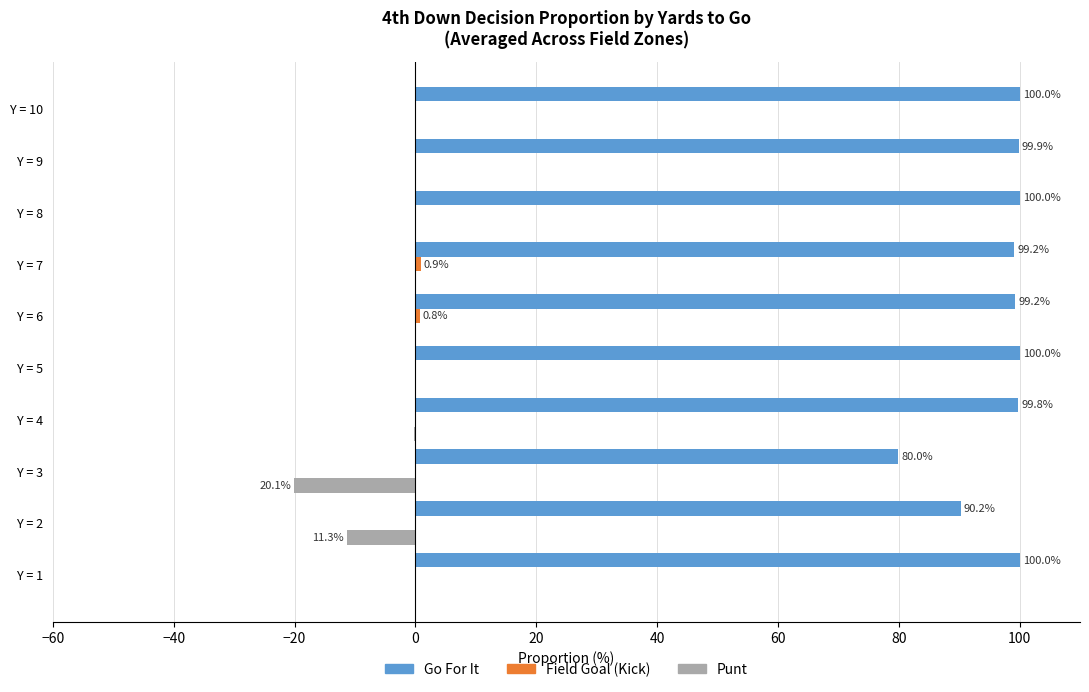

The Go For It series shows 99.8 at Y = 4. True or false?

True